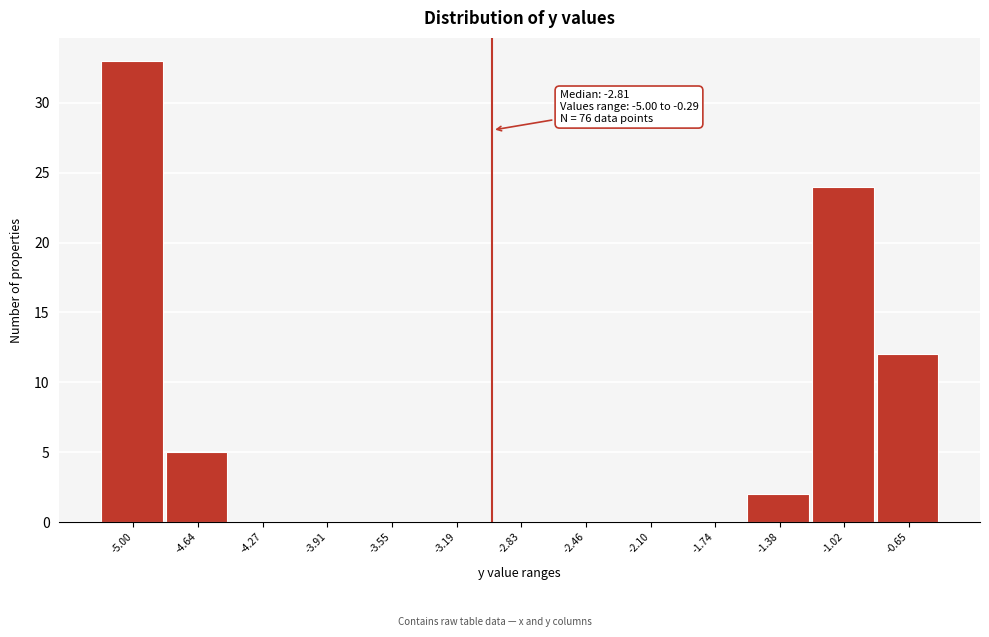

Reading left to right, extract all data points from this chart.

-5.00=33	-4.64=5	-4.27=0	-3.91=0	-3.55=0	-3.19=0	-2.83=0	-2.46=0	-2.10=0	-1.74=0	-1.38=2	-1.02=24	-0.65=12